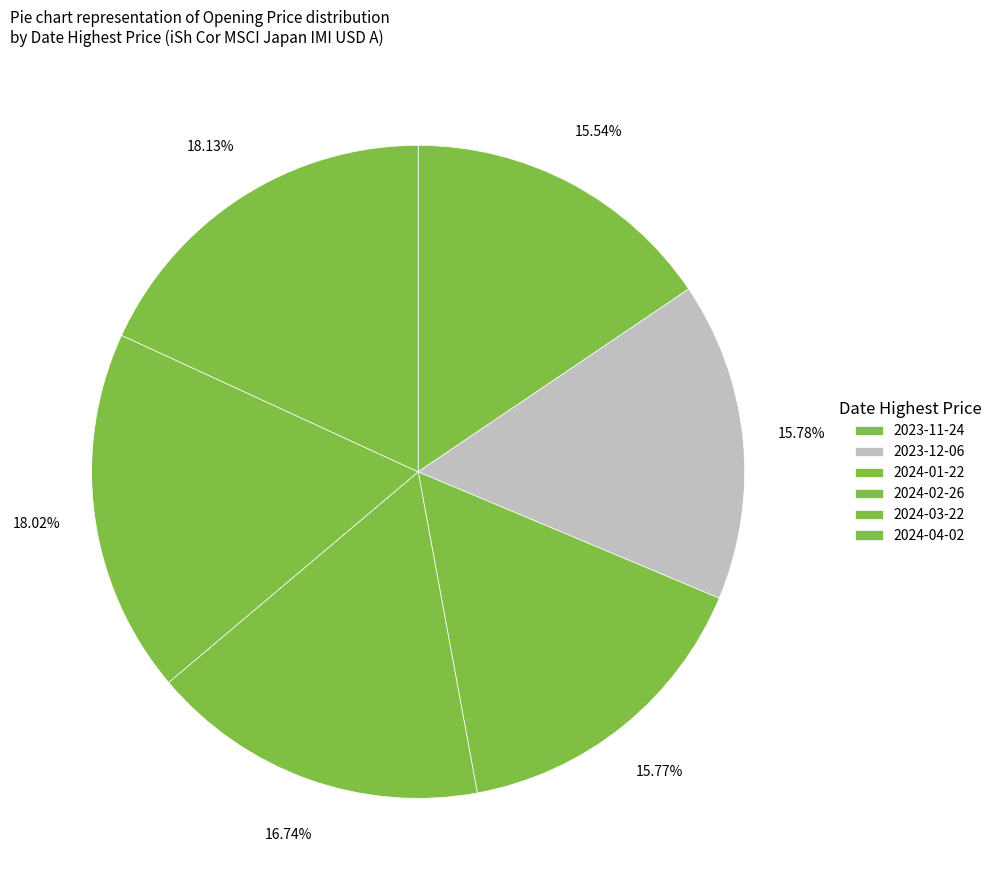

Is it true that 2023-12-06 is 6% of the pie?

False